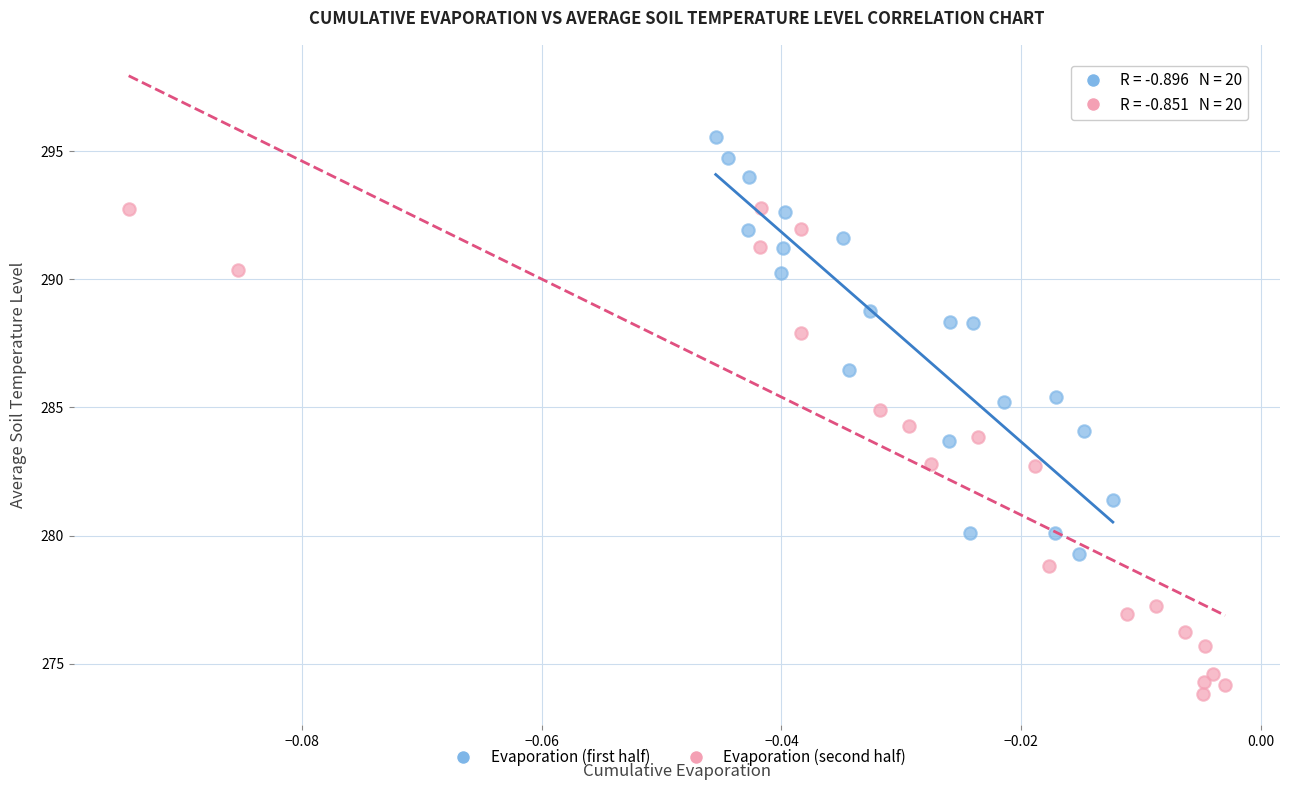

Which series has the widest spread of Y values?

Evaporation (second half)